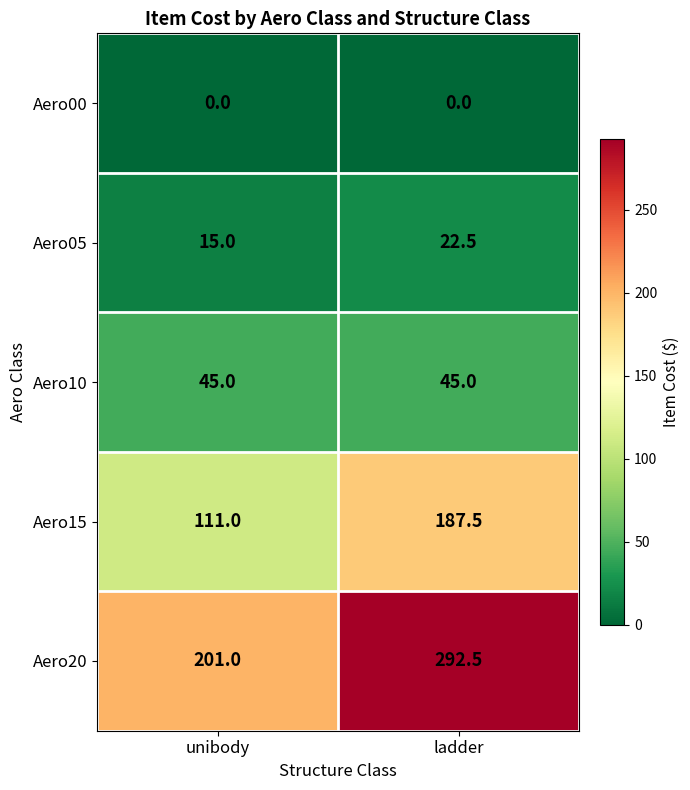

Between unibody and ladder, which series saw the biggest shift?

Aero20